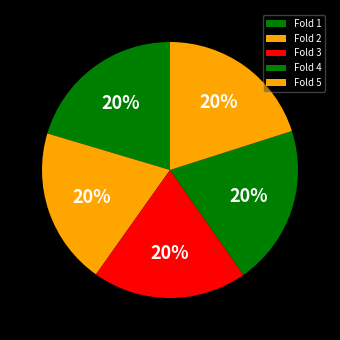

To the nearest percent, what is the average slice percentage?

20%